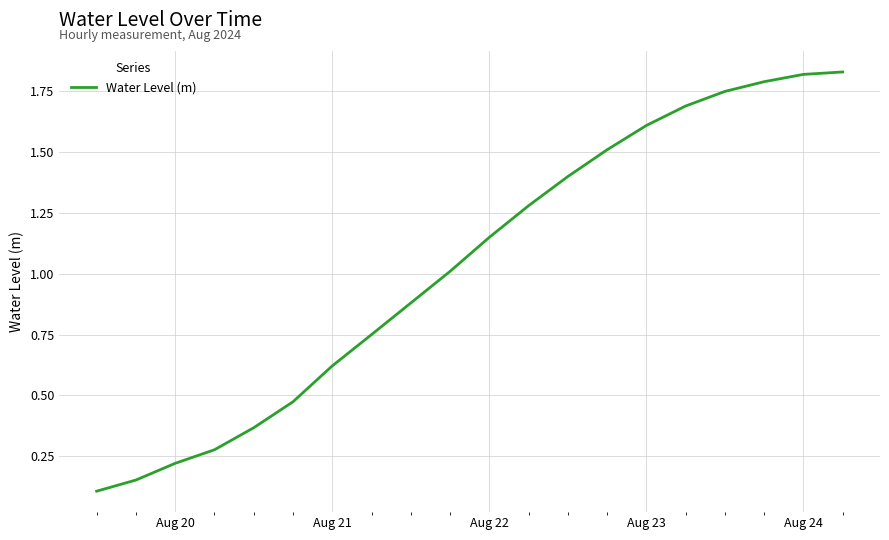

True or false: the data has more than 2 interior local peaks.

False